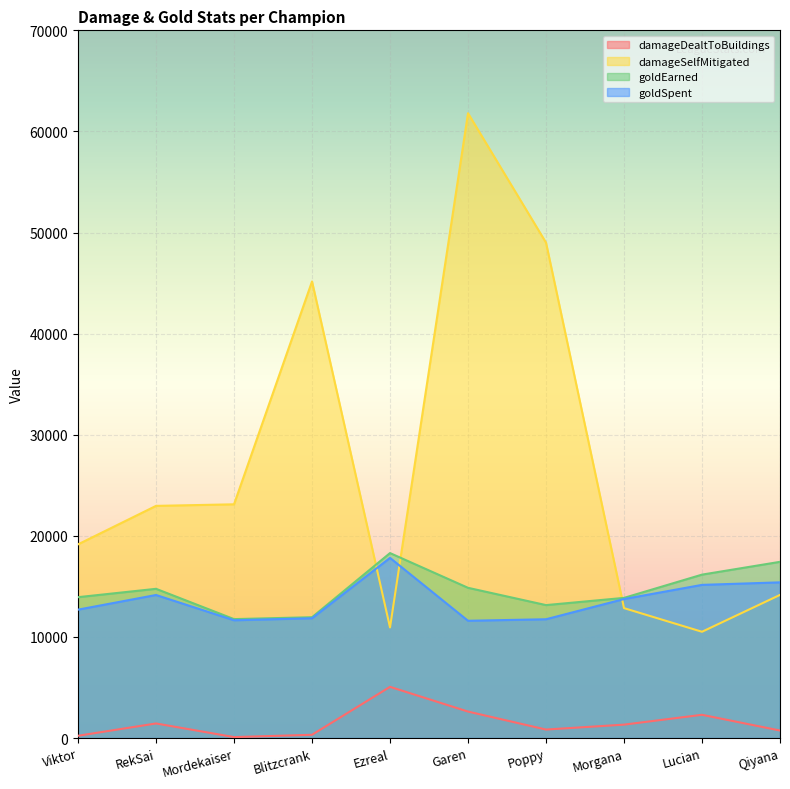

What is the value of the damageDealtToBuildings point at the 1st from the left?

226